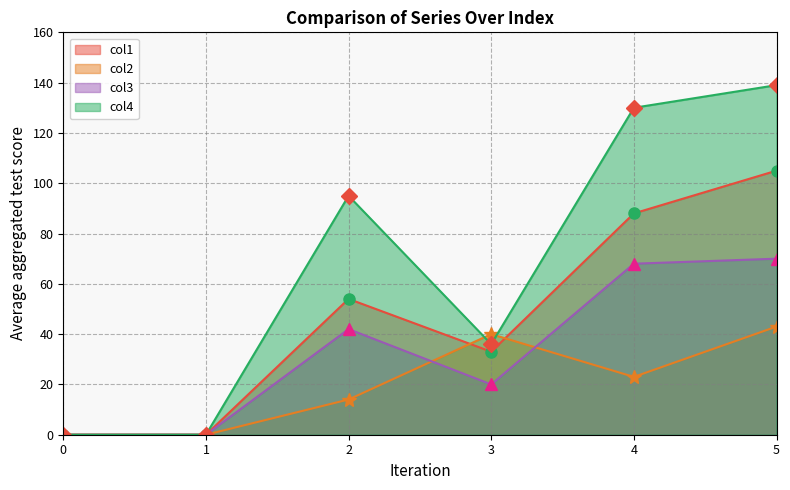

Which series has the widest spread of values?

col4 line